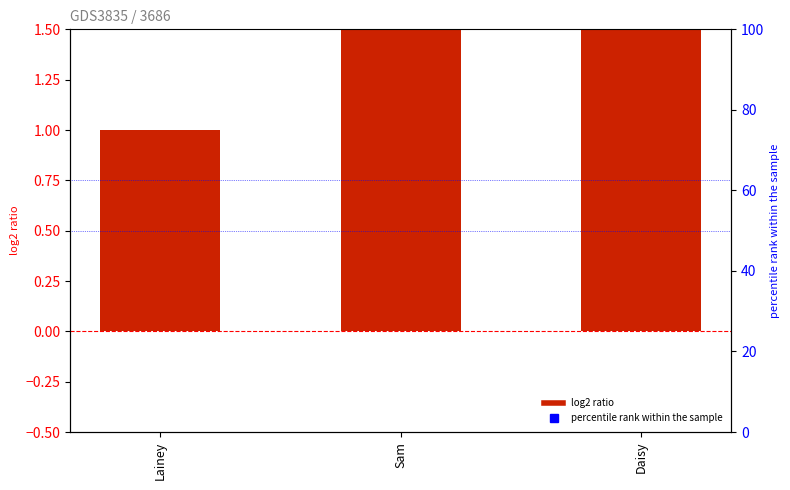

What position from the right is Sam?

2